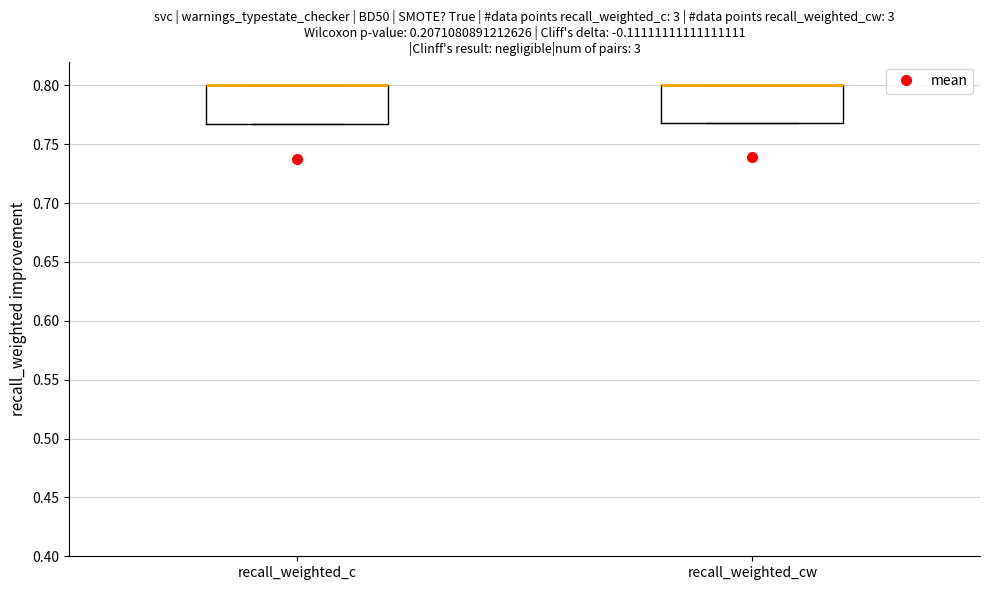

Reading left to right, transcribe this box plot: for each box, give where its median line is, the range the box spans, and where its two whiskers end, as read against the y-axis. The values are not printed on the chart, so give them approximately, as read against the axis.

recall_weighted_c: median 0.800 (drawn on the box's upper edge), box 0.765 to 0.800, whiskers 0.765 to 0.800
recall_weighted_cw: median 0.800 (drawn on the box's upper edge), box 0.770 to 0.800, whiskers 0.770 to 0.800